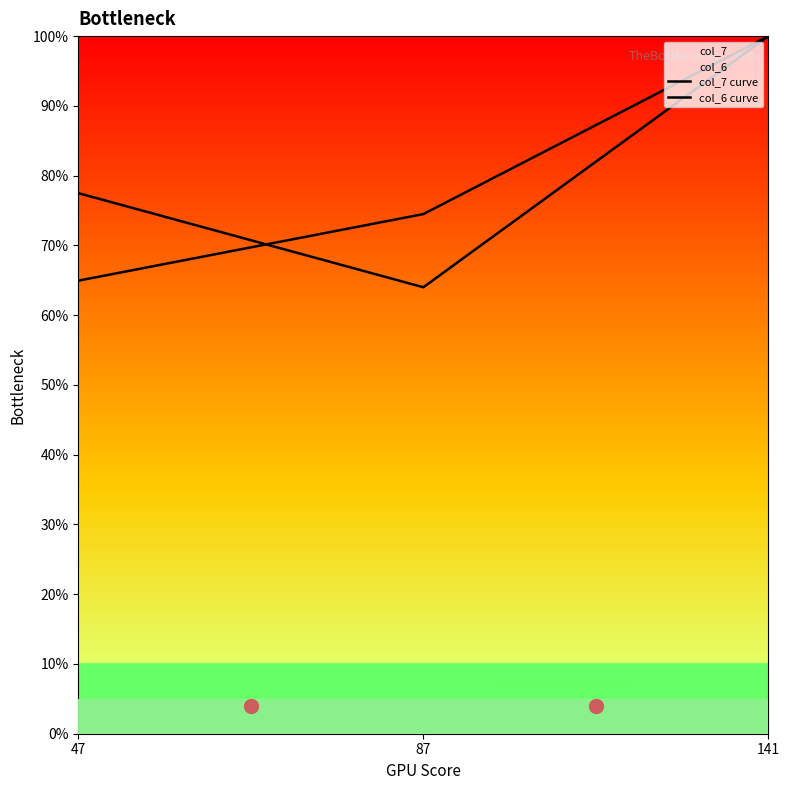

The value of col_7 curve at 47 is 77.5. True or false?

True